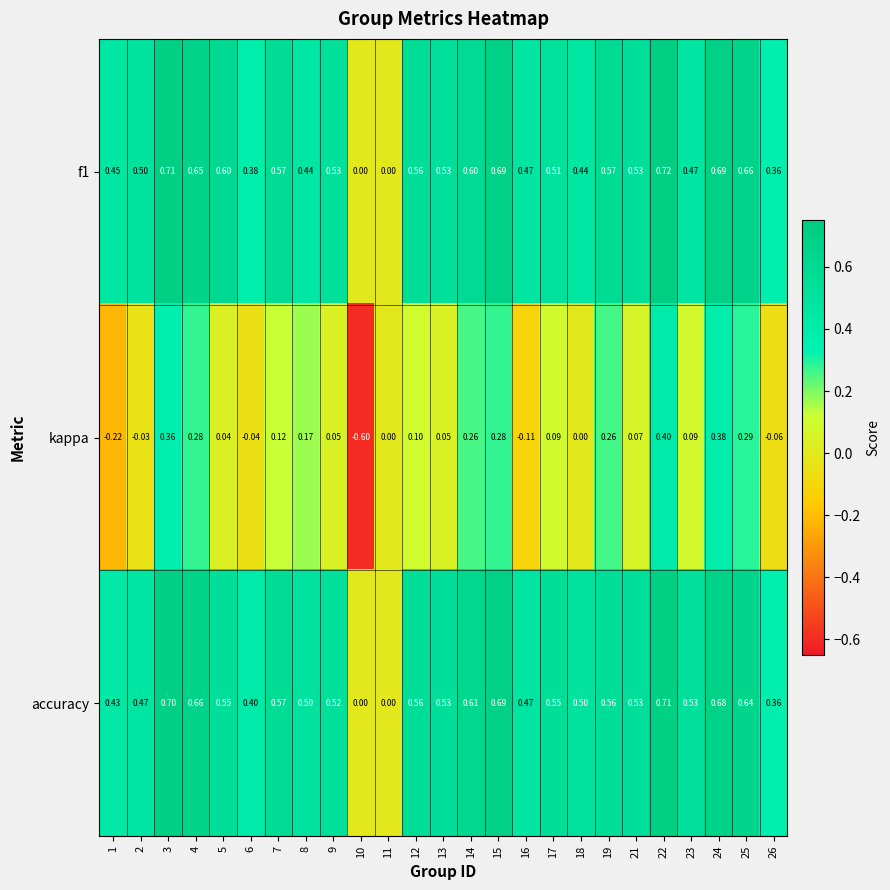

Which series has the largest total across all categories?

accuracy